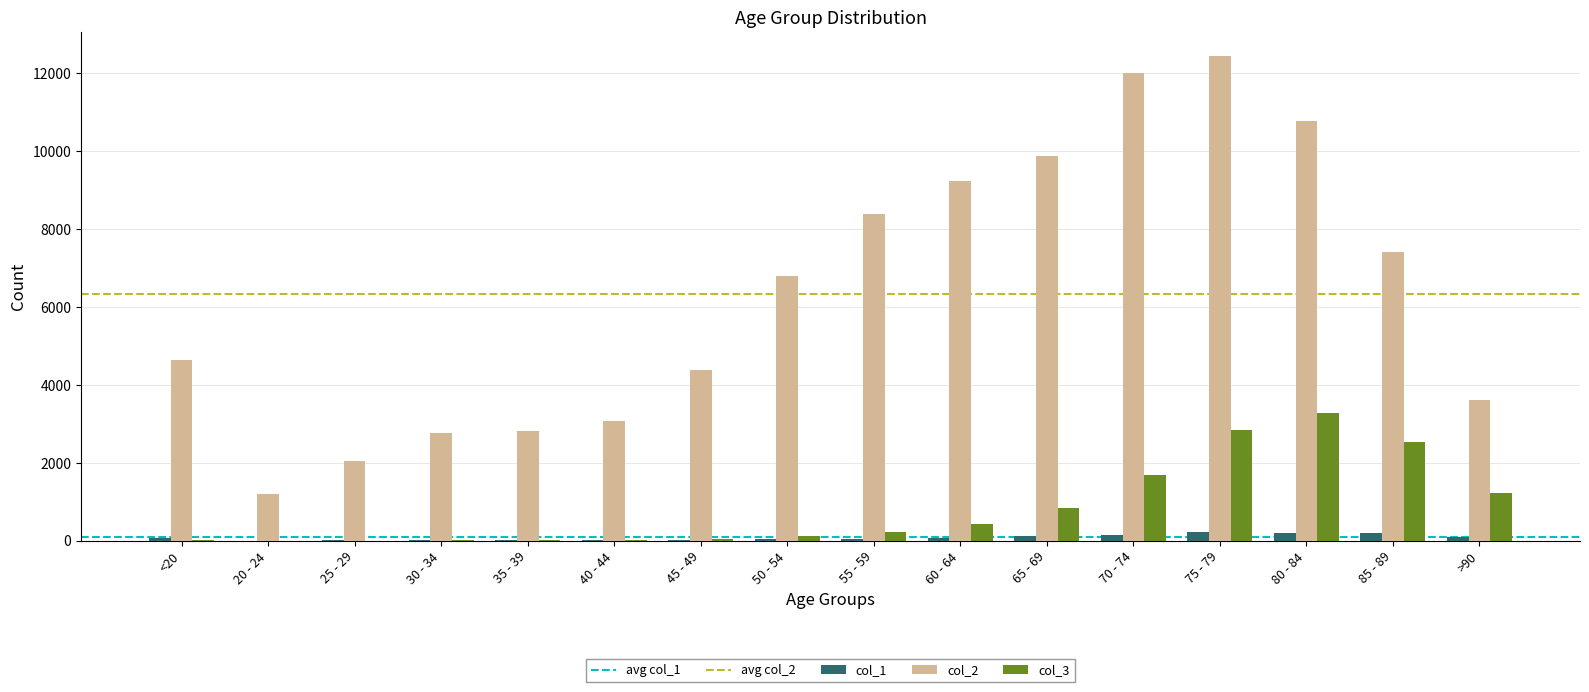

How many groups of bars are there?

16